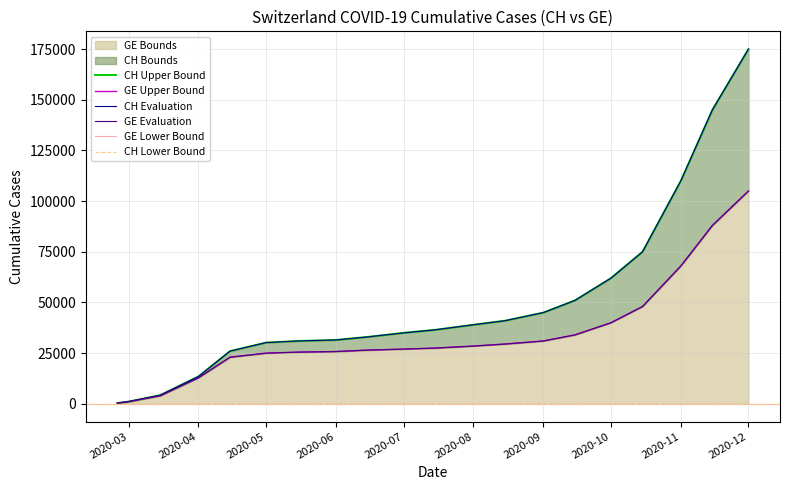

List the series in order of their peak value, lowest first.

GE, CH